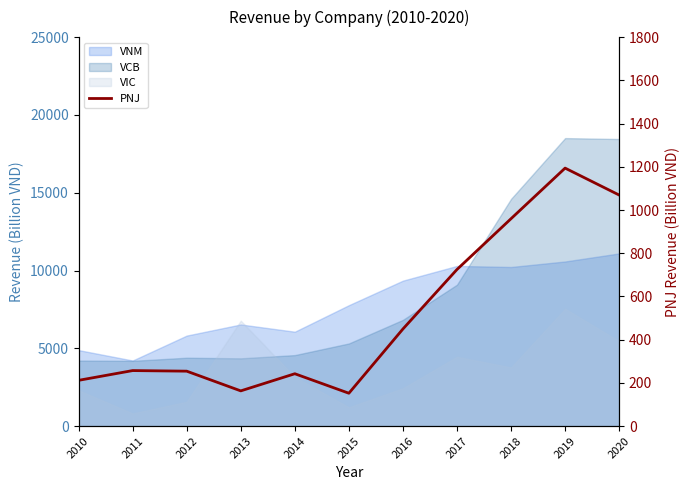

What is the change in value from 2017 to 2020?

+344.4